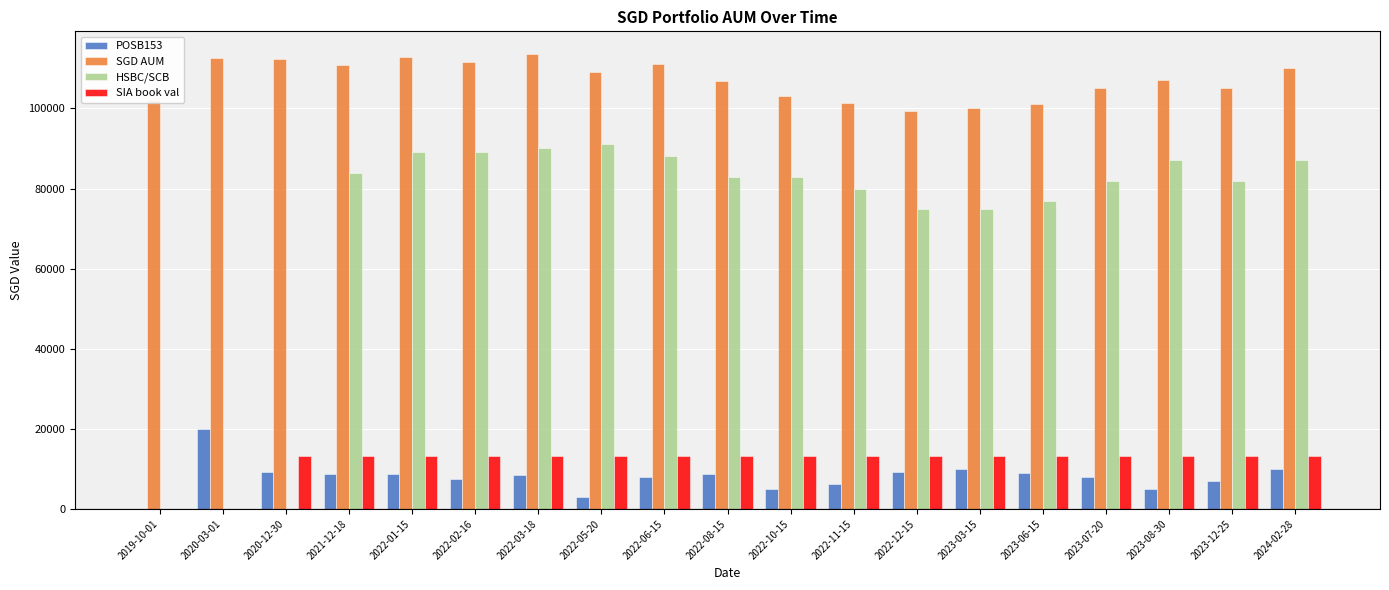

What is the total value across all series at 2022-03-18?

225141.0